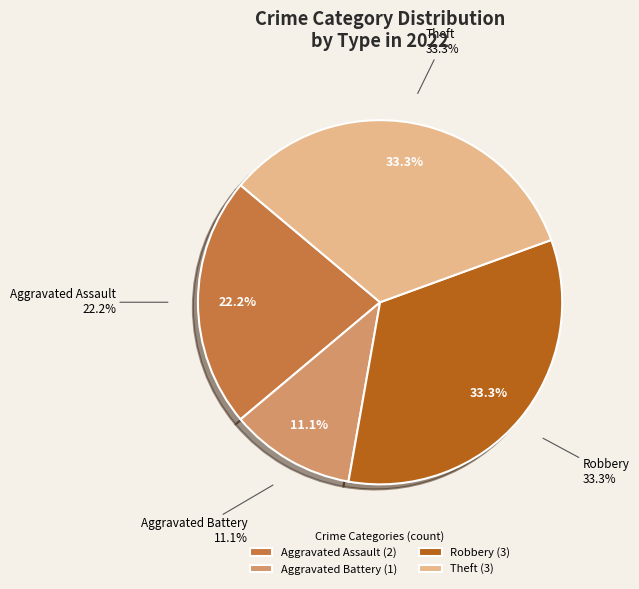

The Aggravated Assault slice represents 22% of the pie. True or false?

True